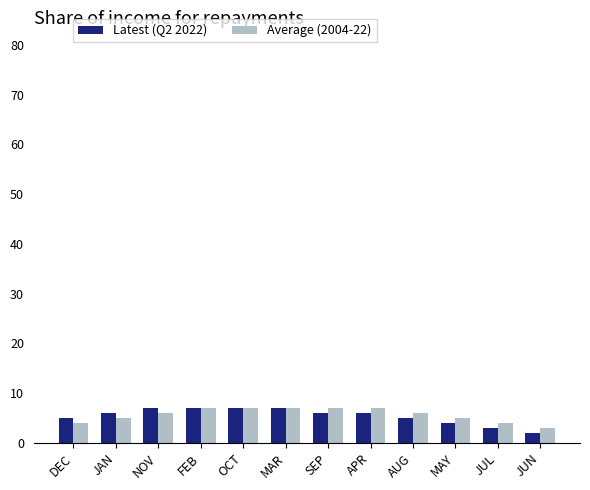

What is the sum of all Latest (Q2 2022) values?

65